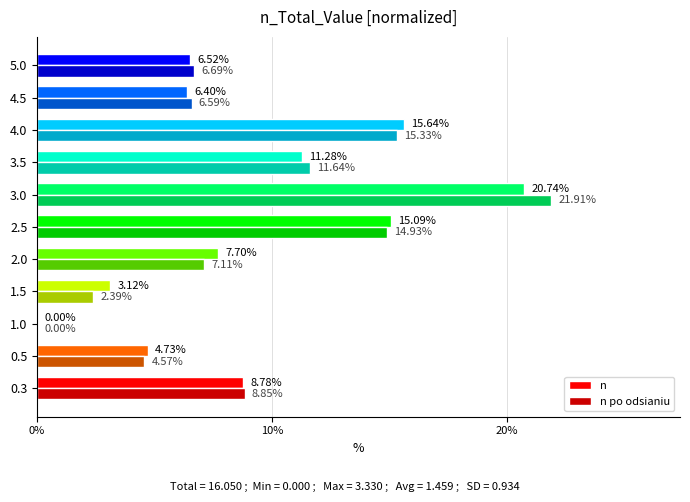

How many data points in n po odsianiu are above 7?

6